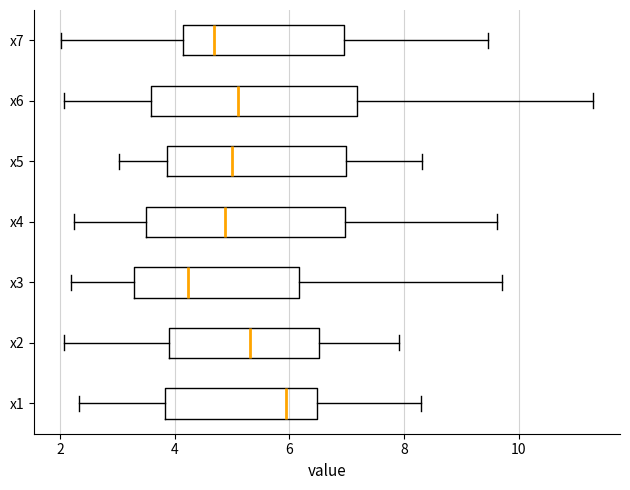

Reading bottom to top, read every box against the x-axis: the position of its median line, the range the box covers, and the ends of its whiskers. The values are not printed on the chart, so give them approximately, as read against the axis.

x1: median 6.0, box 3.8 to 6.4, whiskers 2.4 to 8.2
x2: median 5.4, box 3.8 to 6.6, whiskers 2.0 to 8.0
x3: median 4.2, box 3.2 to 6.2, whiskers 2.2 to 9.8
x4: median 4.8, box 3.4 to 7.0, whiskers 2.2 to 9.6
x5: median 5.0, box 3.8 to 7.0, whiskers 3.0 to 8.4
x6: median 5.2, box 3.6 to 7.2, whiskers 2.0 to 11.4
x7: median 4.6, box 4.2 to 7.0, whiskers 2.0 to 9.4